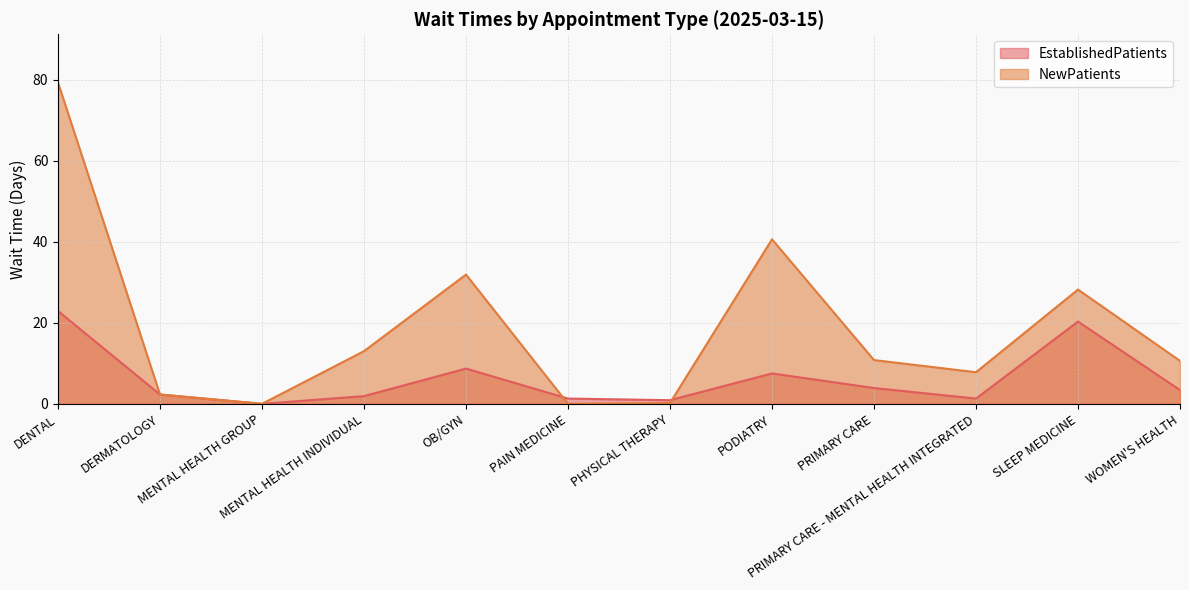

List the series in order of their peak value, highest first.

NewPatients, EstablishedPatients